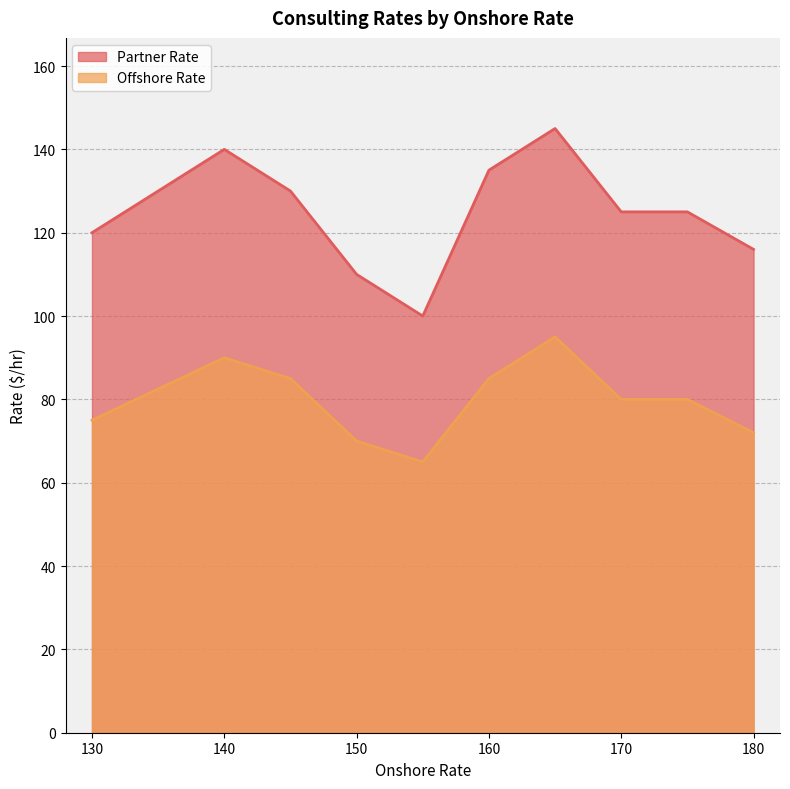

What is the difference between the Partner Rate values at 145 and 140?

10